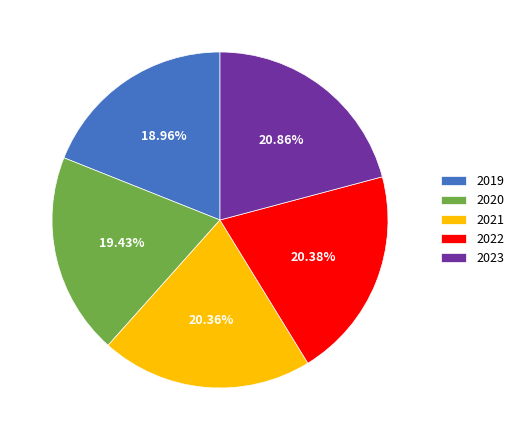

How many slices are in this pie chart?

5